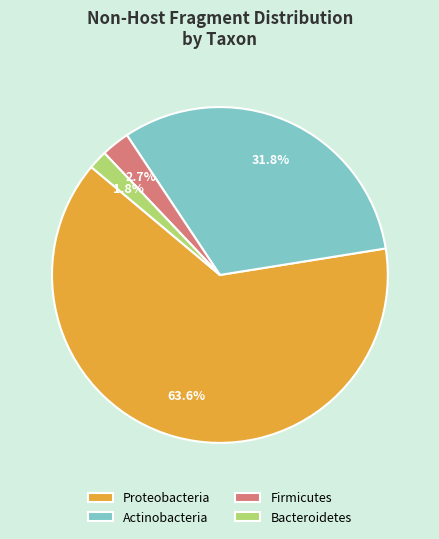

Combined, what portion of the pie is Actinobacteria and Bacteroidetes?

33.6%